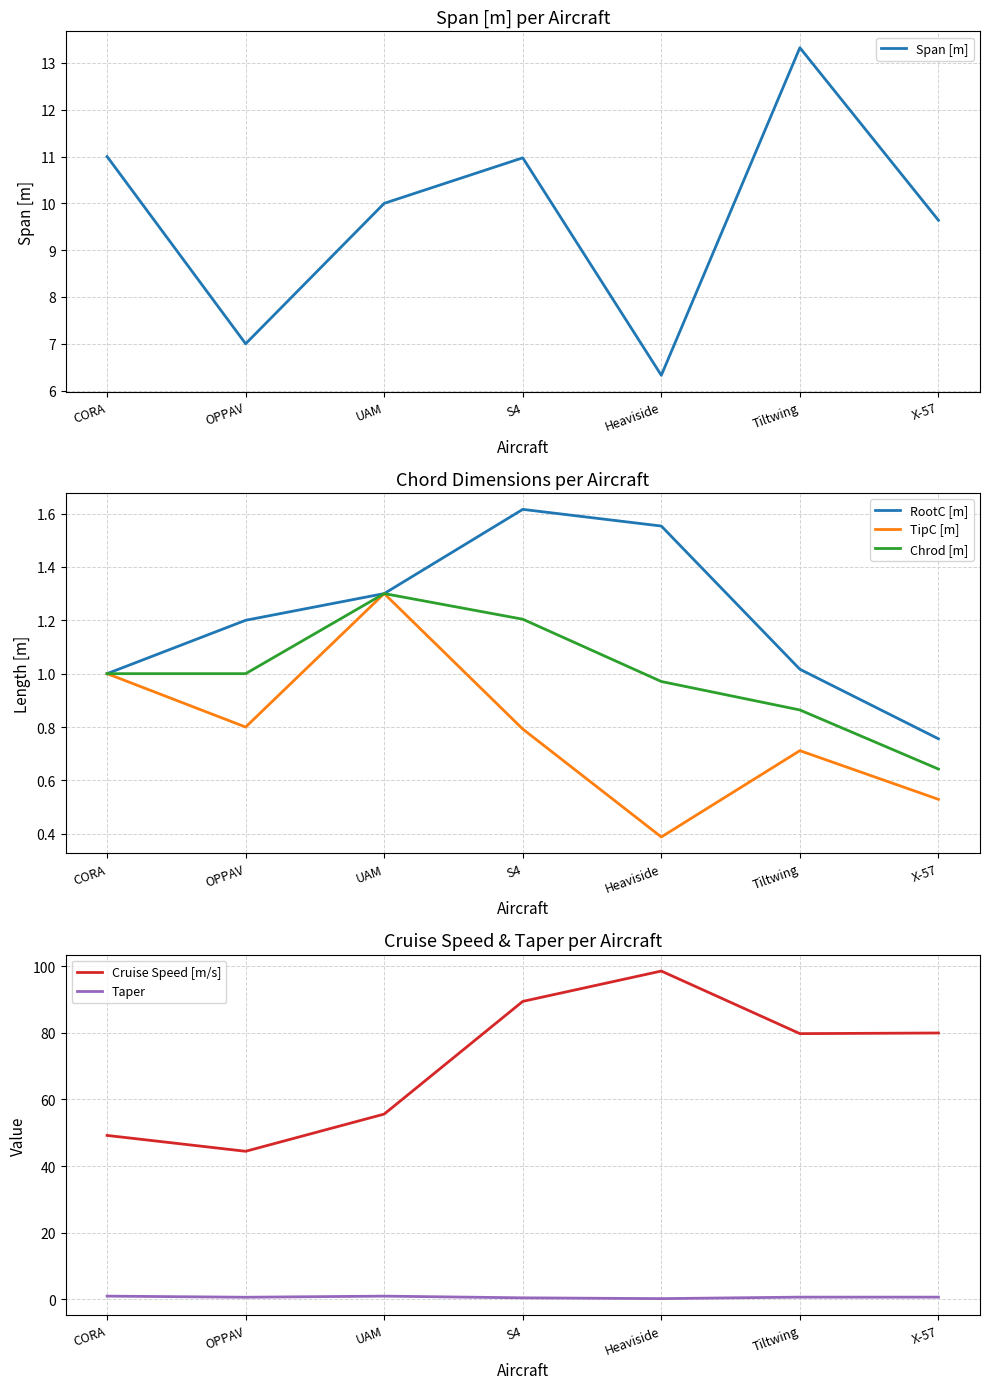

At which category is the sum across all series the highest?

Heaviside